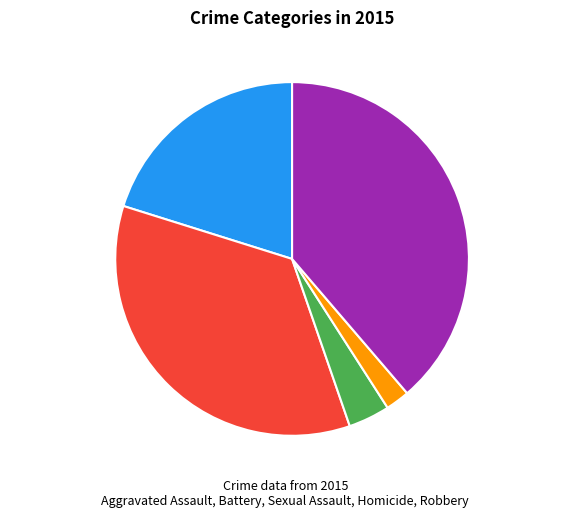

Which category has the biggest portion of the pie?

Robbery